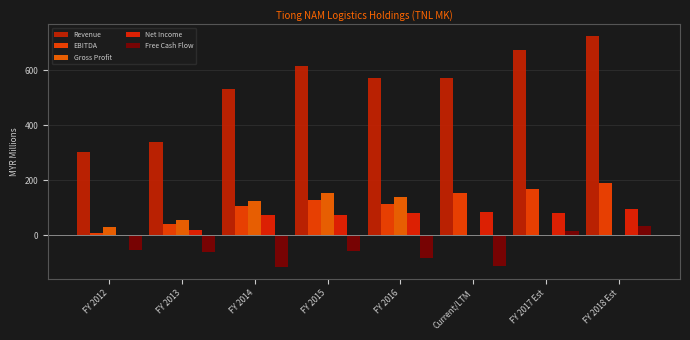

How many positive values does the Free Cash Flow series have?

2